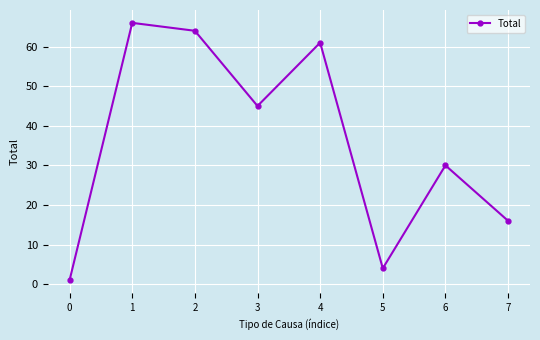

How many lines are shown in the chart?

1